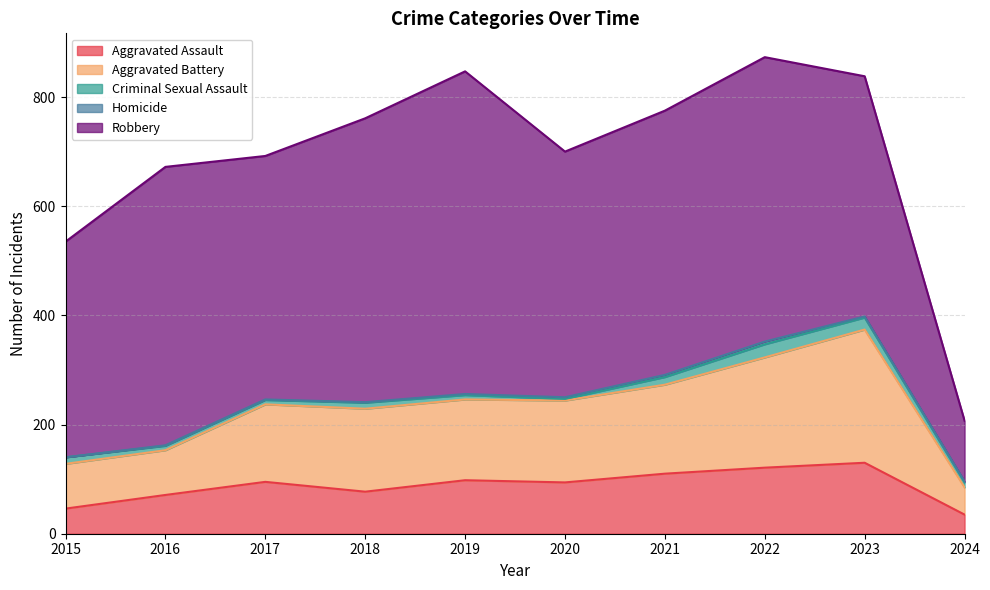

Which series changed the most between 2016 and 2023?

Aggravated Battery